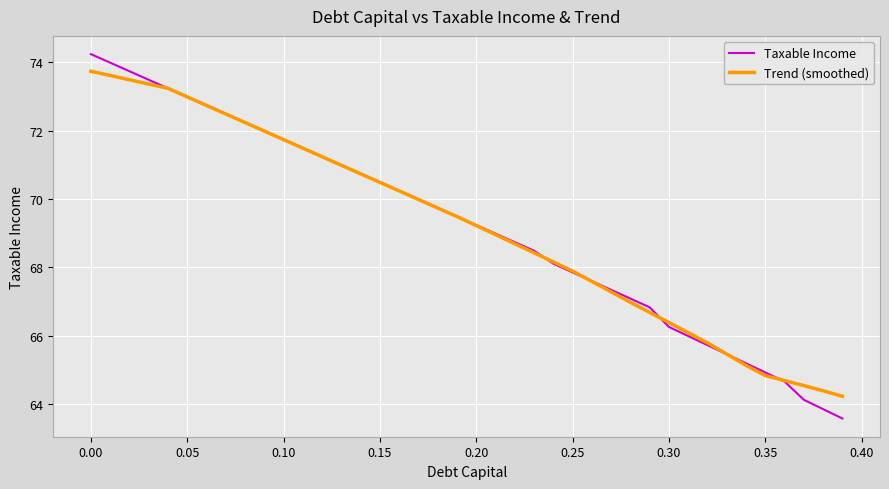

What is the average value of the Trend (smoothed) series?

69.2